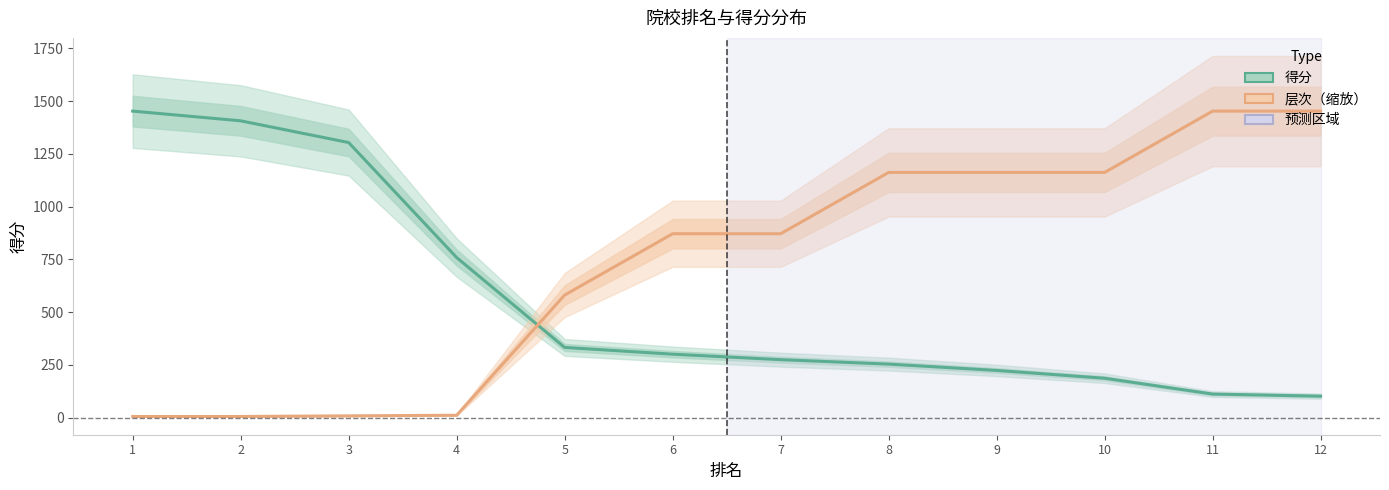

What is the sum of the 层次（缩放） values at 10 and 6?

2034.2